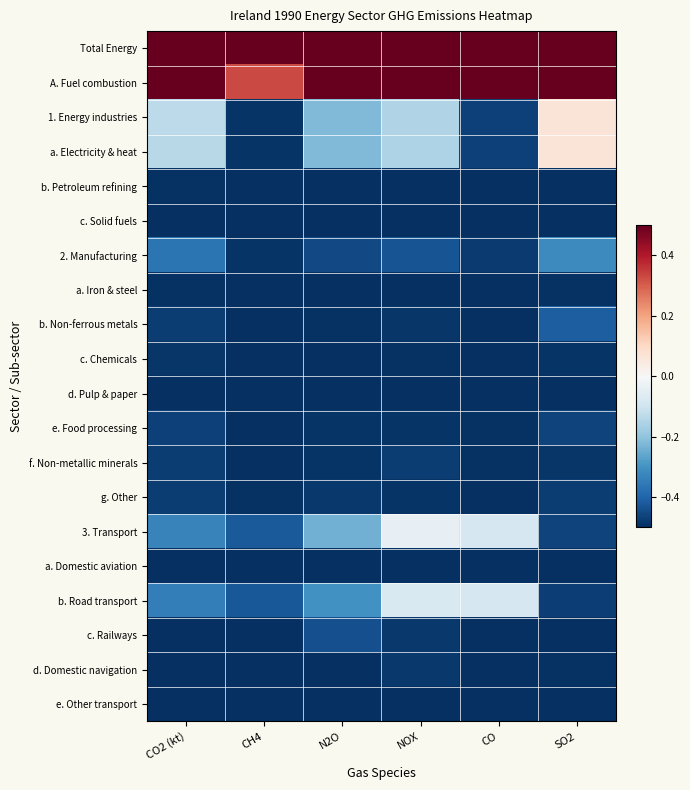

Between CH4 and N2O, which is larger?

CH4